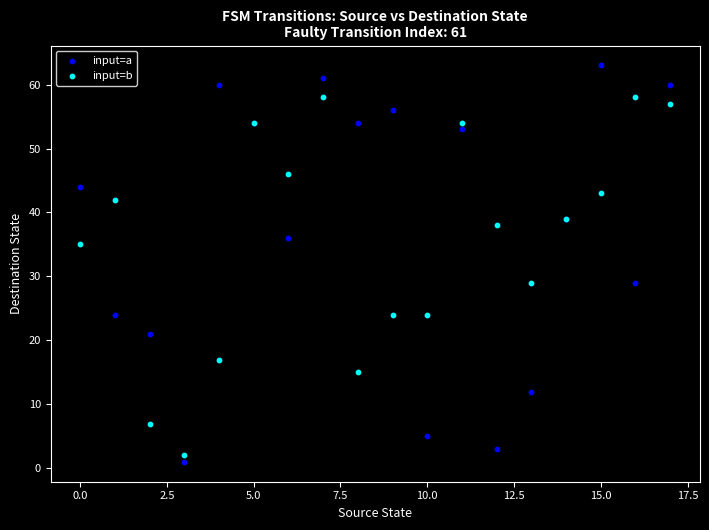

Which series contains the highest Y value?

input=a